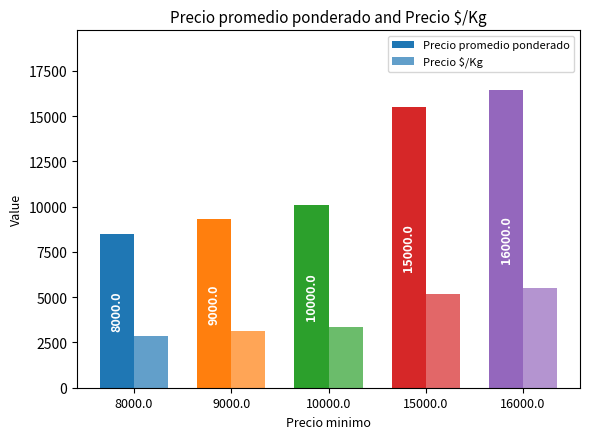

Rank the series by their average value, from lowest to highest.

Precio $/Kg, Precio promedio ponderado